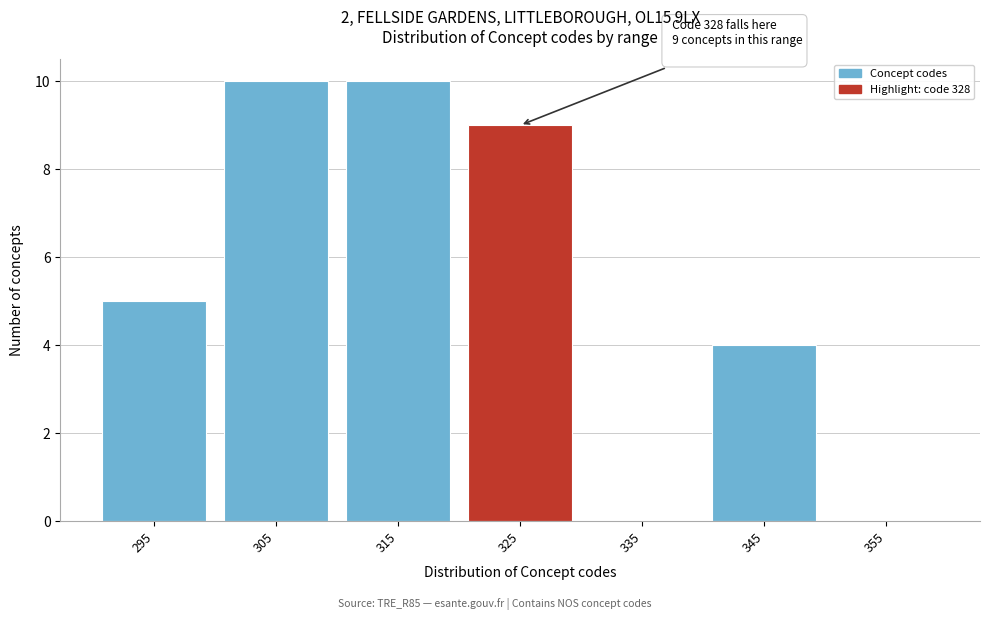

Reading left to right, what are all the values shown in this chart?

295=5	305=10	315=10	325=9	335=0	345=4	355=0